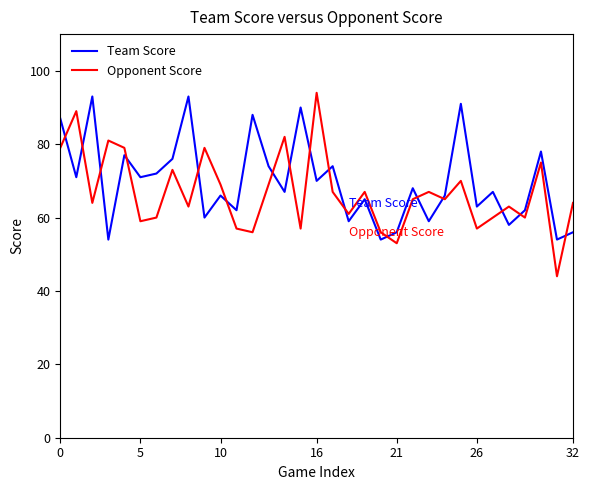

What is the smallest value displayed?

44